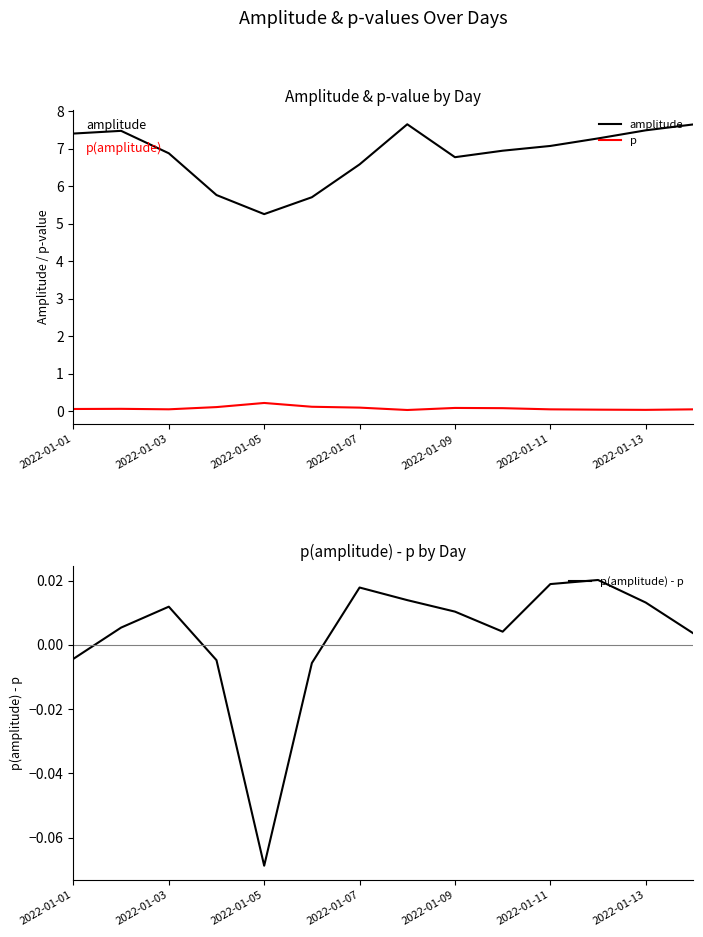

True or false: amplitude and p(amplitude) - p cross at least once.

False